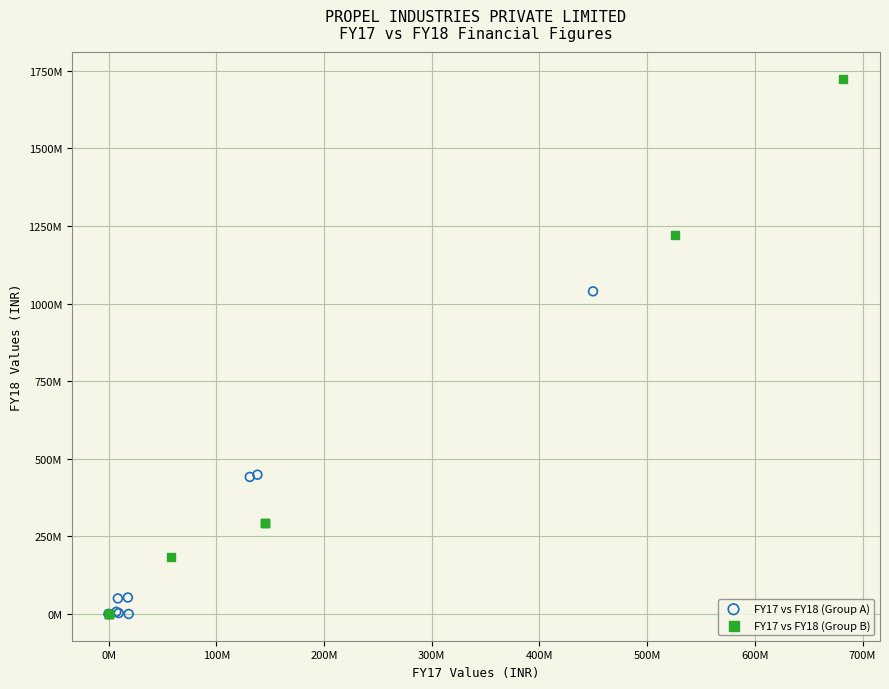

What are all the series names shown in the legend?

FY17 vs FY18 (Group A), FY17 vs FY18 (Group B)